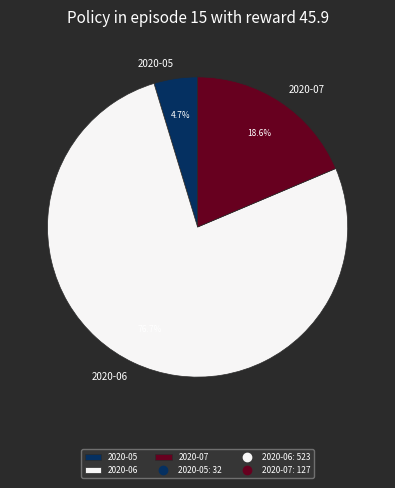

Which has a higher value, 2020-05 or 2020-06?

2020-06